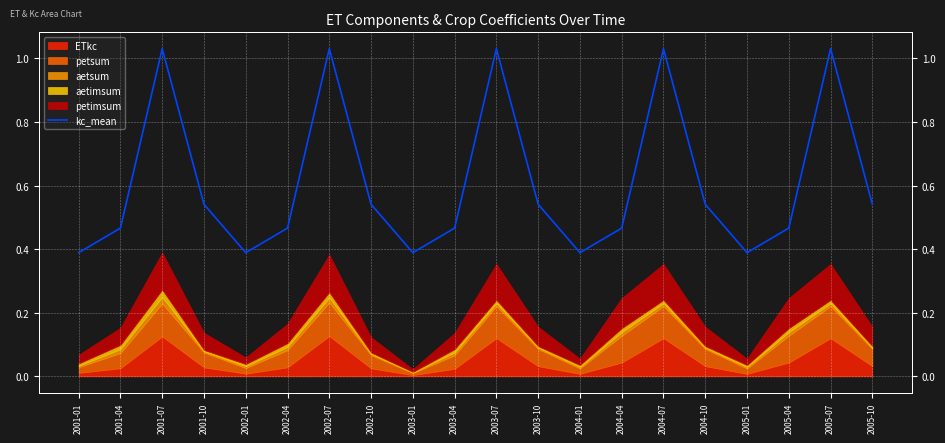

How many interior local peaks (higher than both neighbors) does the data have?

5